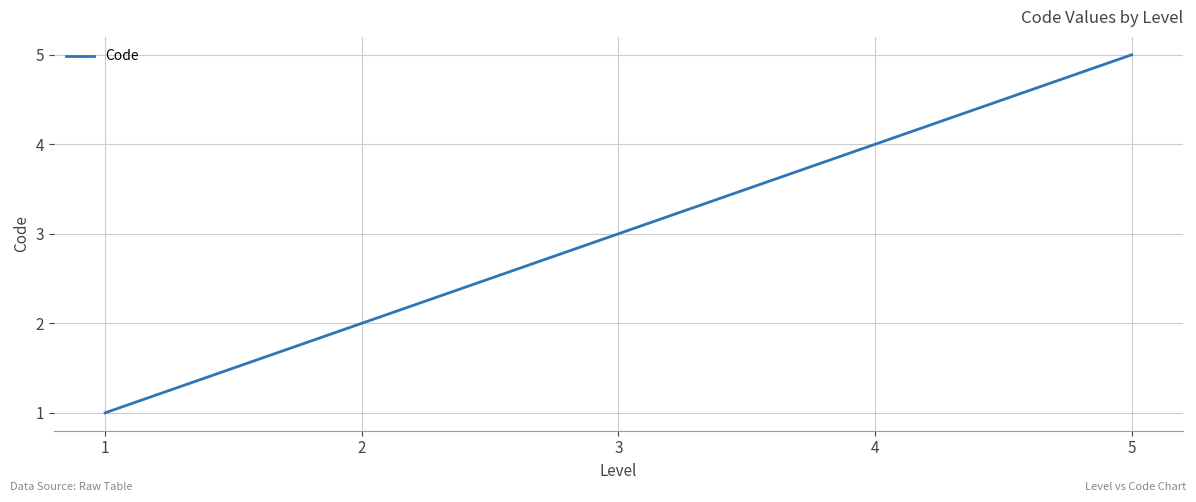

Which has a higher value, 3 or 5?

5